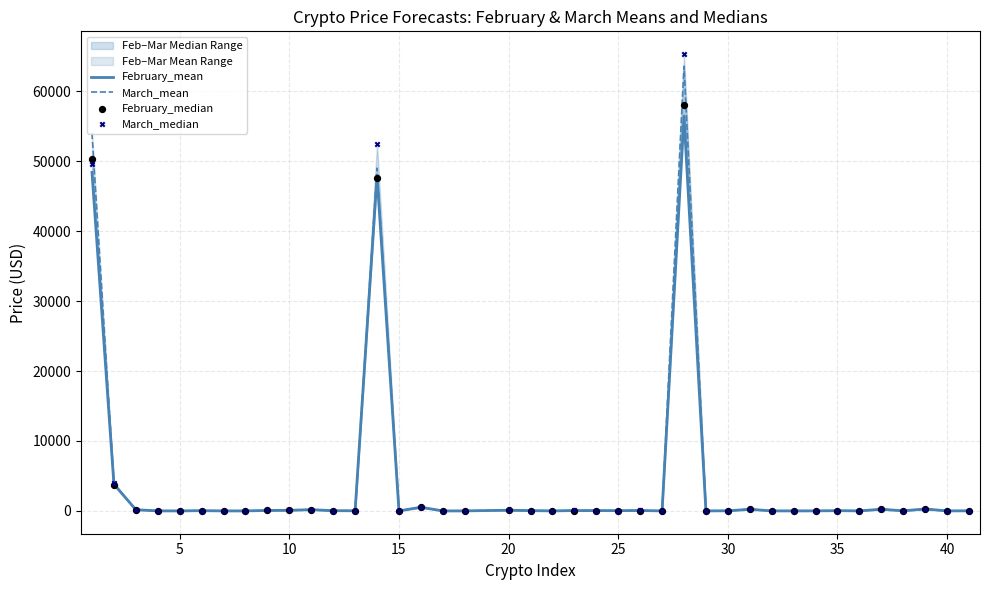

At how many categories does at least one series exceed 64809?

1